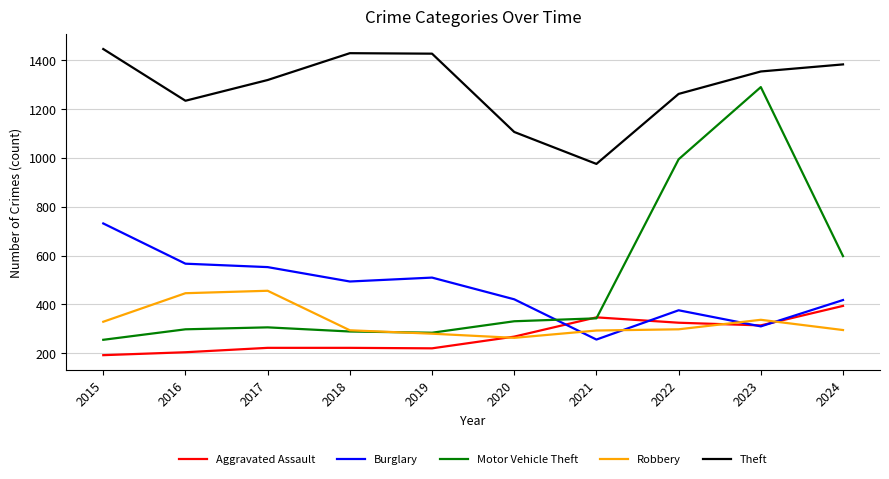

What is the difference between the maximum and minimum values in the Theft series?

471